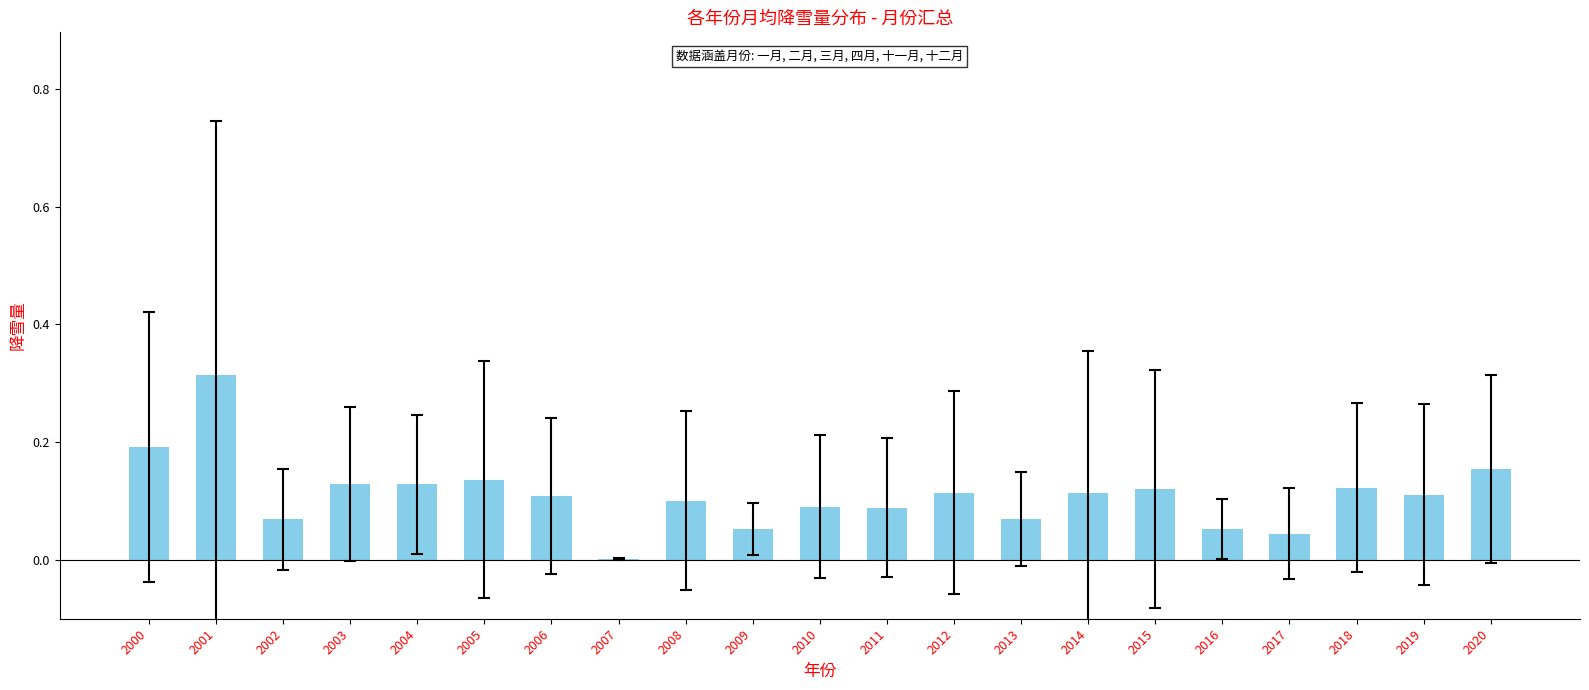

What is the sum of all values?

2.3